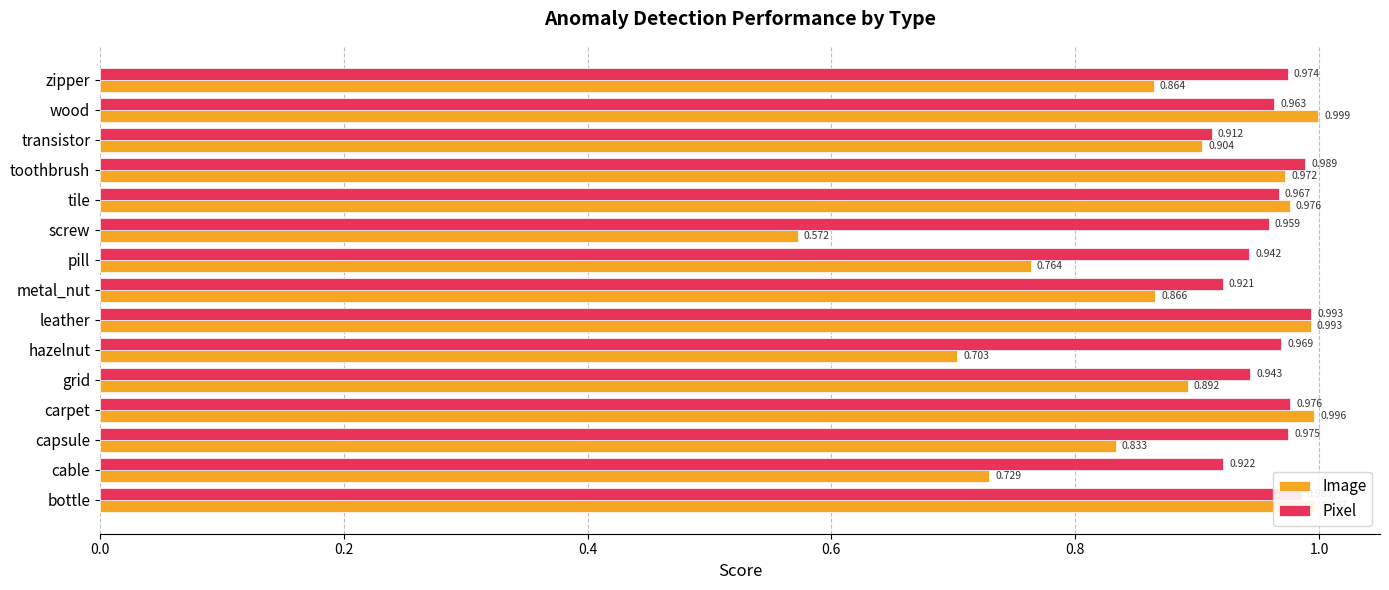

Which series has the largest total across all categories?

Pixel